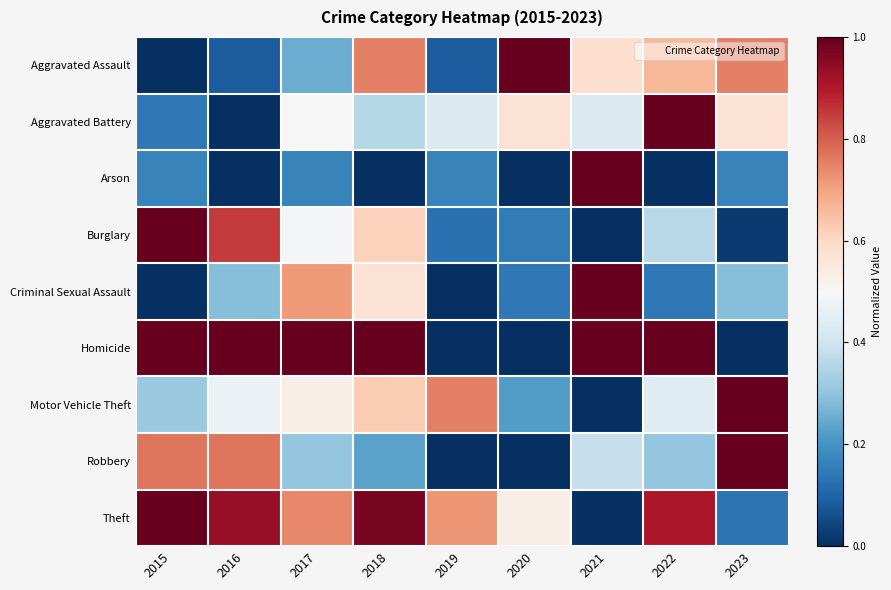

Reading right to left, what are all the values shown in this chart?

Aggravated Assault: 2023=0.8	2022=0.7	2021=0.6	2020=1.0	2019=0.1	2018=0.8	2017=0.2	2016=0.1	2015=0.0
Aggravated Battery: 2023=0.6	2022=1.0	2021=0.4	2020=0.6	2019=0.4	2018=0.4	2017=0.5	2016=0.0	2015=0.1
Arson: 2023=0.2	2022=0.0	2021=1.0	2020=0.0	2019=0.2	2018=0.0	2017=0.2	2016=0.0	2015=0.2
Burglary: 2023=0.0	2022=0.4	2021=0.0	2020=0.1	2019=0.1	2018=0.6	2017=0.5	2016=0.9	2015=1.0
Criminal Sexual Assault: 2023=0.3	2022=0.1	2021=1.0	2020=0.1	2019=0.0	2018=0.6	2017=0.7	2016=0.3	2015=0.0
Homicide: 2023=0.0	2022=1.0	2021=1.0	2020=0.0	2019=0.0	2018=1.0	2017=1.0	2016=1.0	2015=1.0
Motor Vehicle Theft: 2023=1.0	2022=0.4	2021=0.0	2020=0.2	2019=0.8	2018=0.6	2017=0.5	2016=0.5	2015=0.3
Robbery: 2023=1.0	2022=0.3	2021=0.4	2020=0.0	2019=0.0	2018=0.2	2017=0.3	2016=0.8	2015=0.8
Theft: 2023=0.1	2022=0.9	2021=0.0	2020=0.5	2019=0.7	2018=1.0	2017=0.7	2016=0.9	2015=1.0